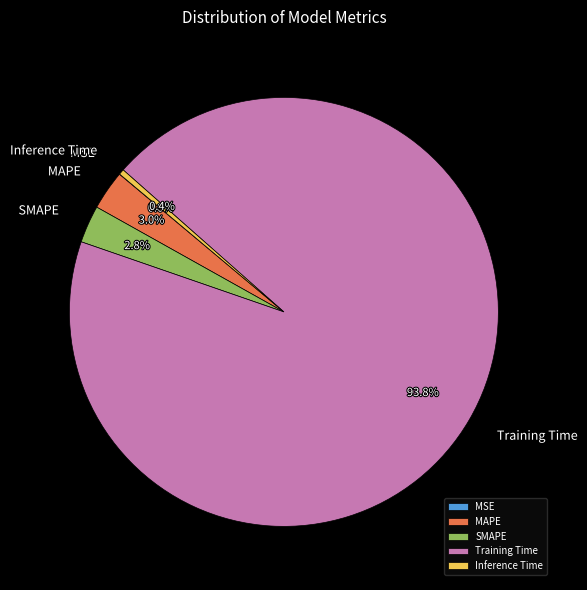

Which slice is the largest?

Training Time